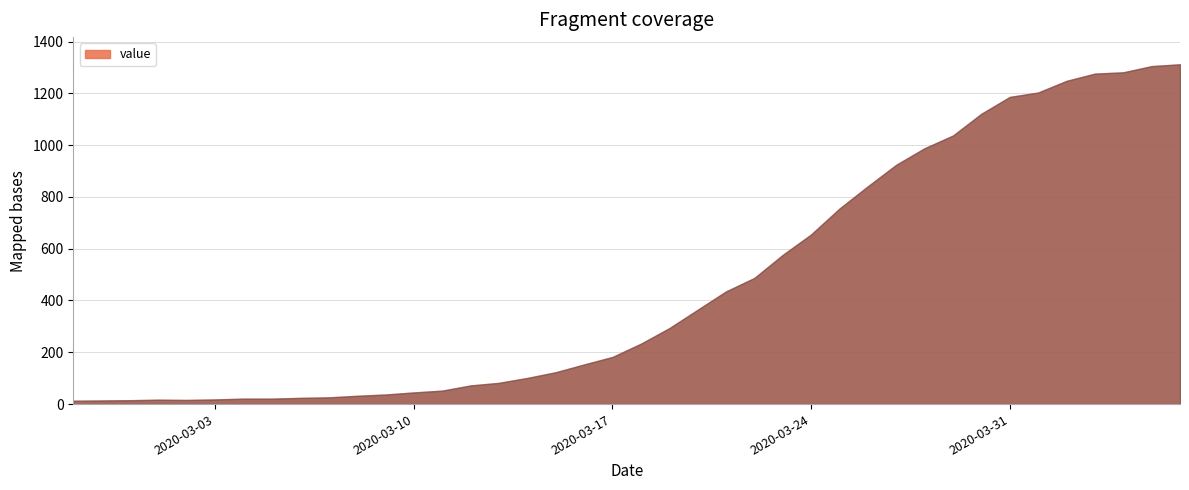

What is the smallest value displayed?

13